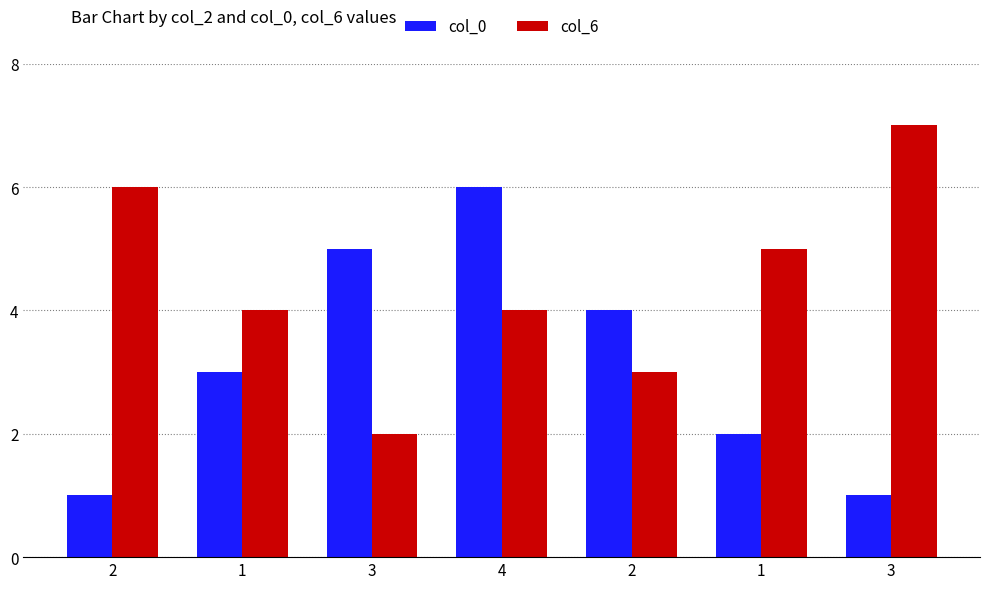

How many groups of bars are there?

7